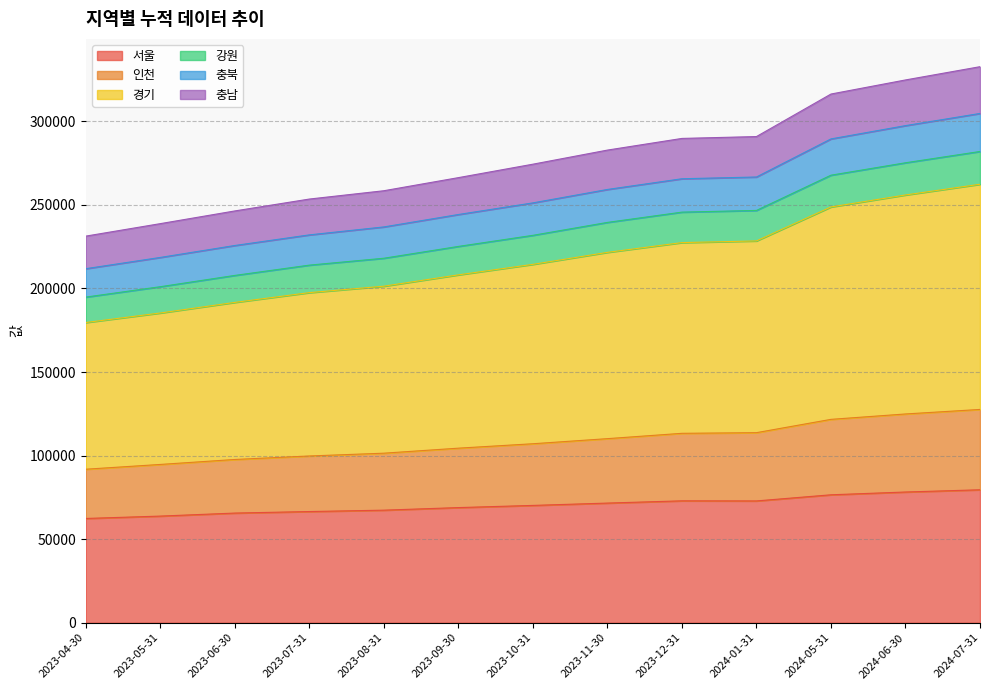

What is the label of the 2nd point from the left?

2023-05-31